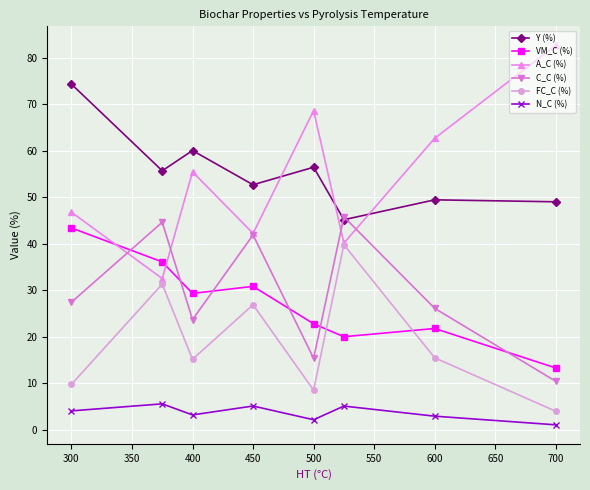

How many lines are shown in the chart?

6